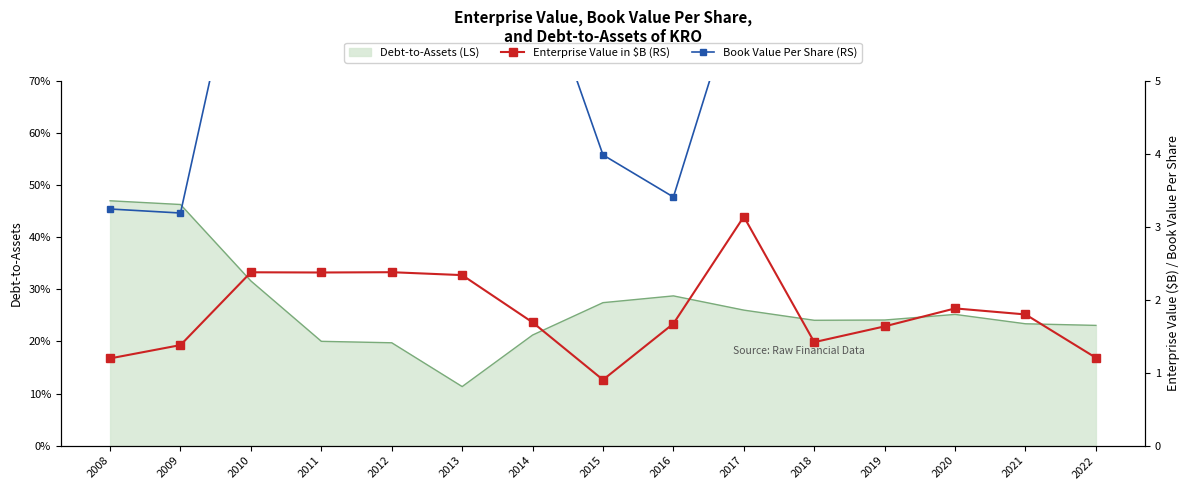

True or false: Book Value Per Share (RS) and Enterprise Value in $B (RS) intersect in this chart.

False